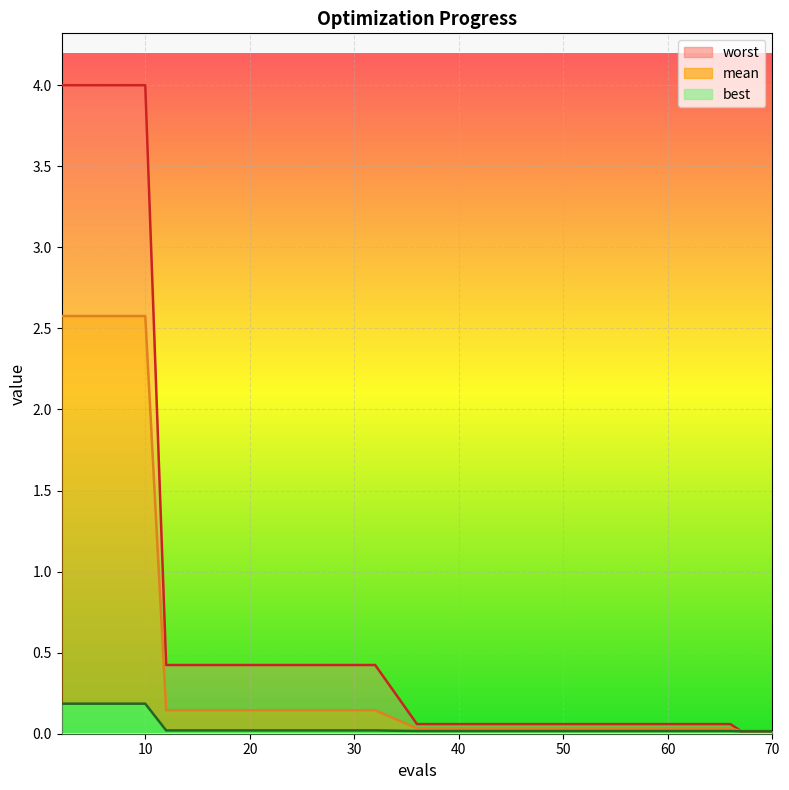

Reading left to right, transcribe all the data shown in this chart.

mean: 2=2.6	4=2.6	6=2.6	8=2.6	10=2.6	12=0.1	16=0.1	20=0.1	24=0.1	28=0.1	32=0.1	36=0.0	40=0.0	45=0.0	51=0.0	56=0.0	60=0.0	66=0.0	67=0.0	70=0.0
best: 2=0.2	4=0.2	6=0.2	8=0.2	10=0.2	12=0.0	16=0.0	20=0.0	24=0.0	28=0.0	32=0.0	36=0.0	40=0.0	45=0.0	51=0.0	56=0.0	60=0.0	66=0.0	67=0.0	70=0.0
worst: 2=4.0	4=4.0	6=4.0	8=4.0	10=4.0	12=0.4	16=0.4	20=0.4	24=0.4	28=0.4	32=0.4	36=0.1	40=0.1	45=0.1	51=0.1	56=0.1	60=0.1	66=0.1	67=0.0	70=0.0